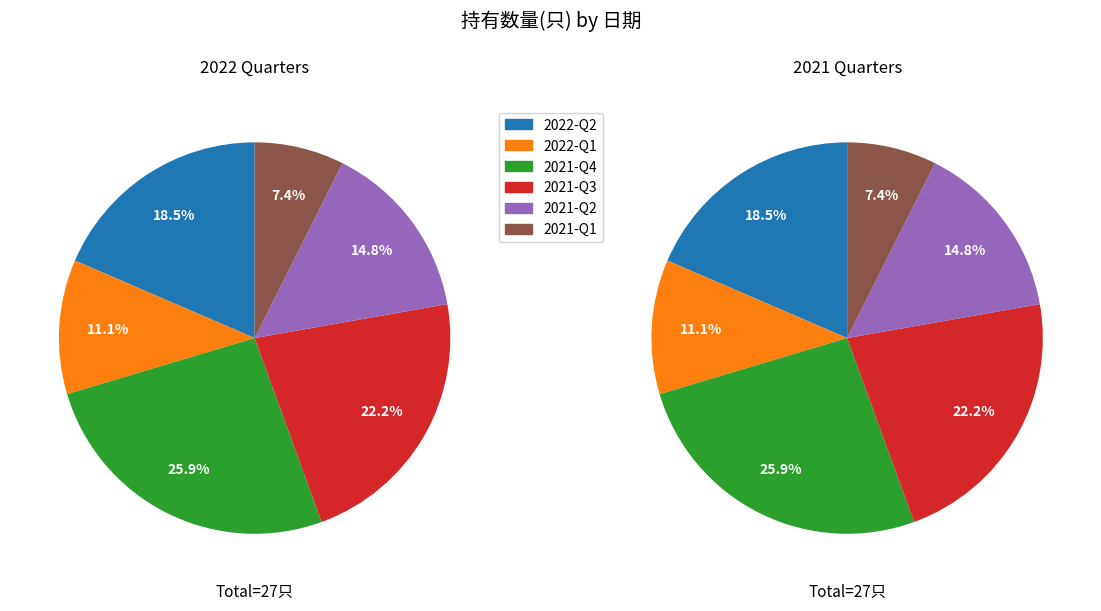

What portion of the pie excludes 2021-Q4?

74.1%